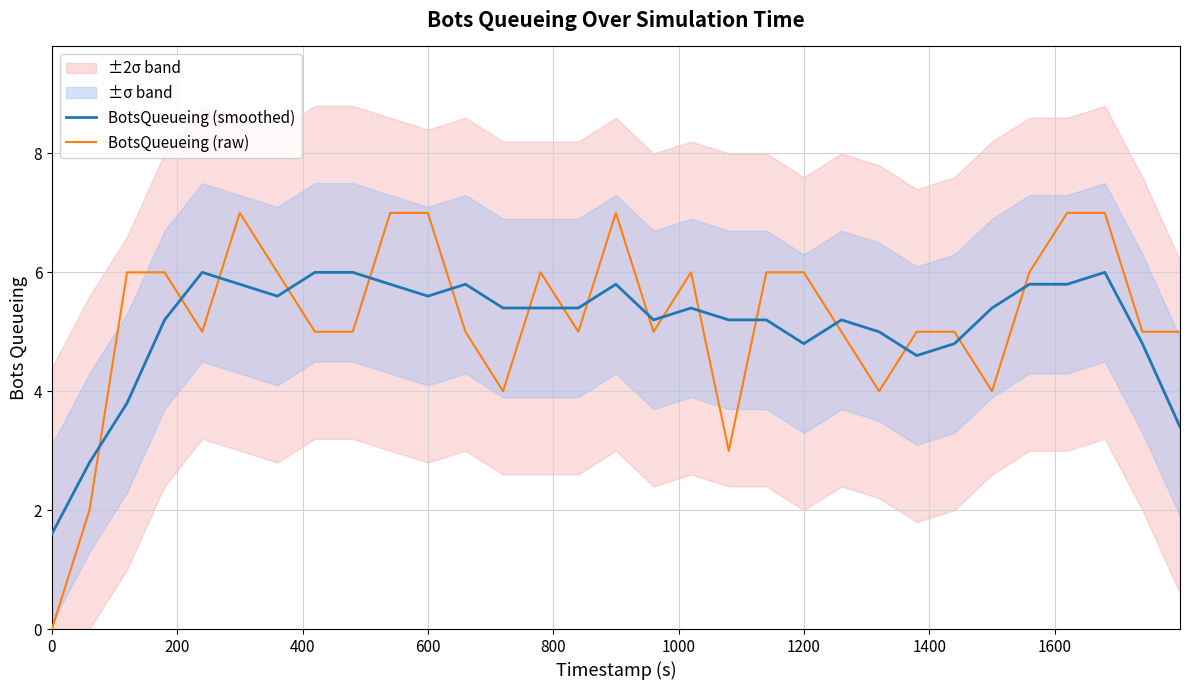

How many data points in BotsQueueing (smoothed) are less than 5?

8